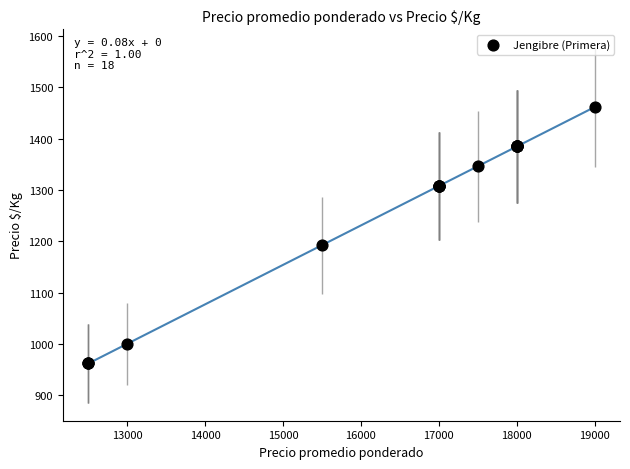

What Y value in the scatter plot is closest to 1212?

1192